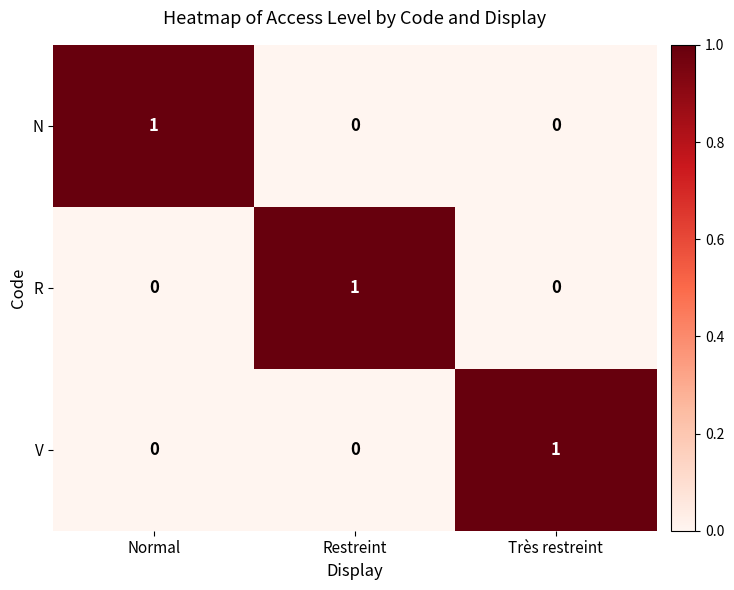

The R series shows 0 at Normal. True or false?

True